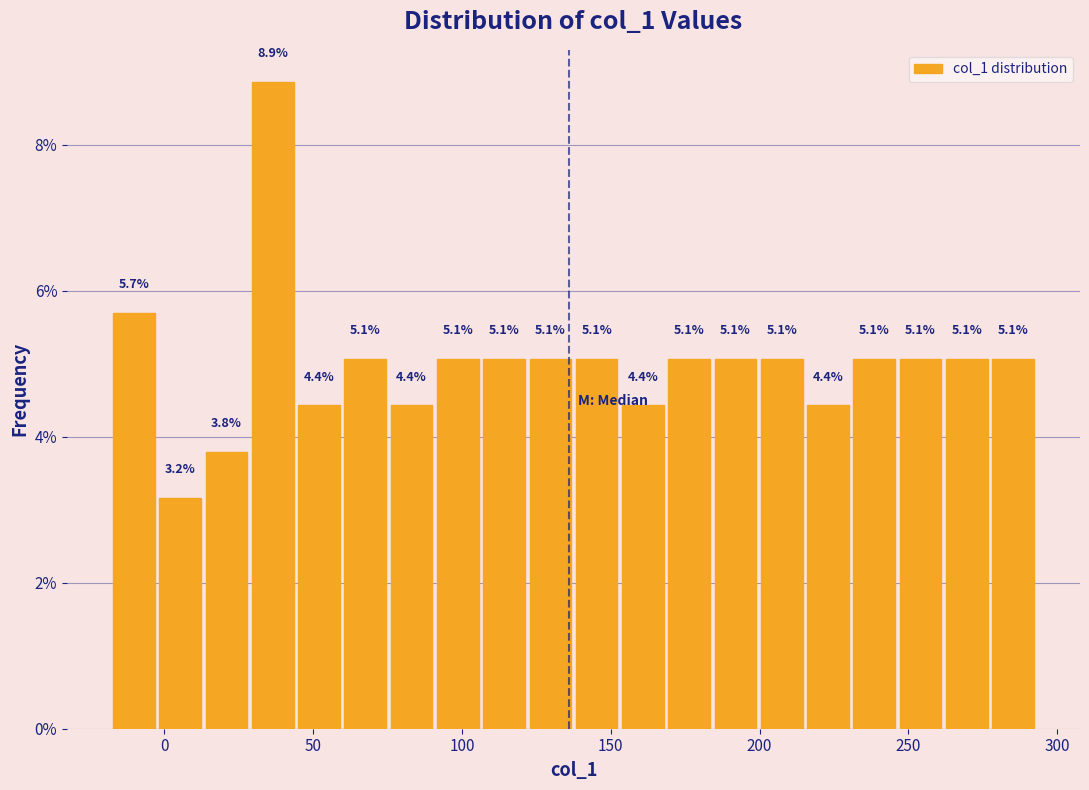

Read against the x-axis, roughly where is the centre of the tallest bar?

35